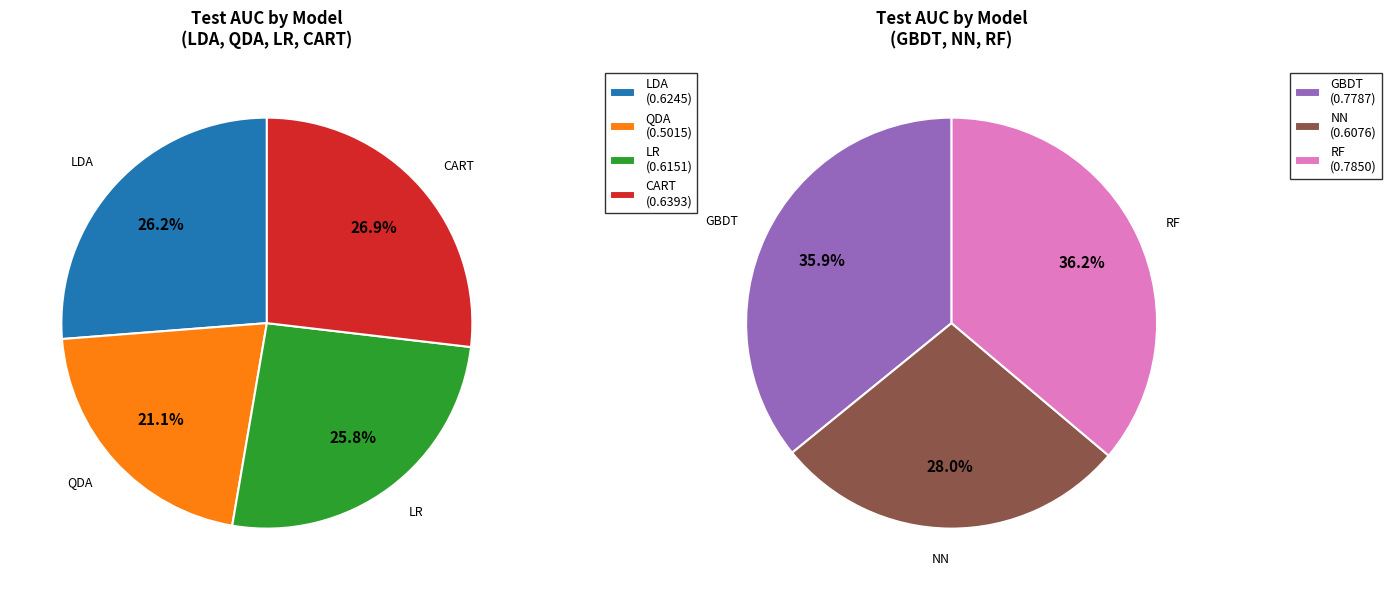

Which slice is the smallest?

QDA